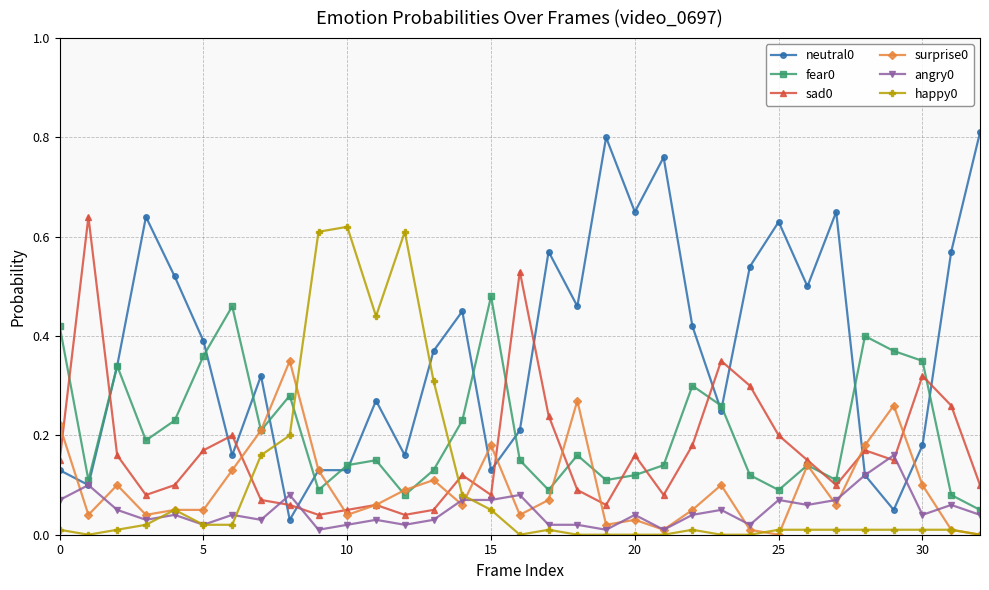

How many distinct data groups are displayed?

6